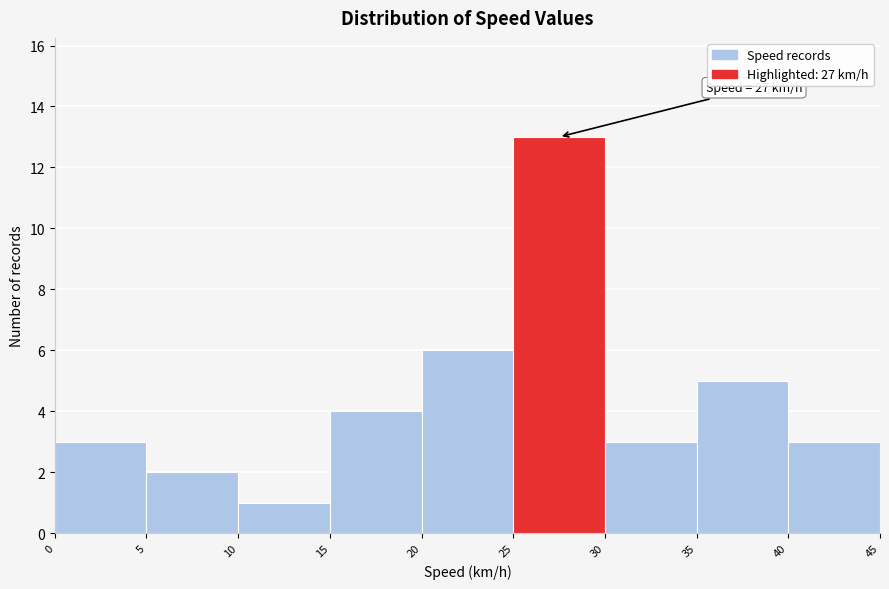

Which range on the x-axis has the tallest bar?

25 to 30